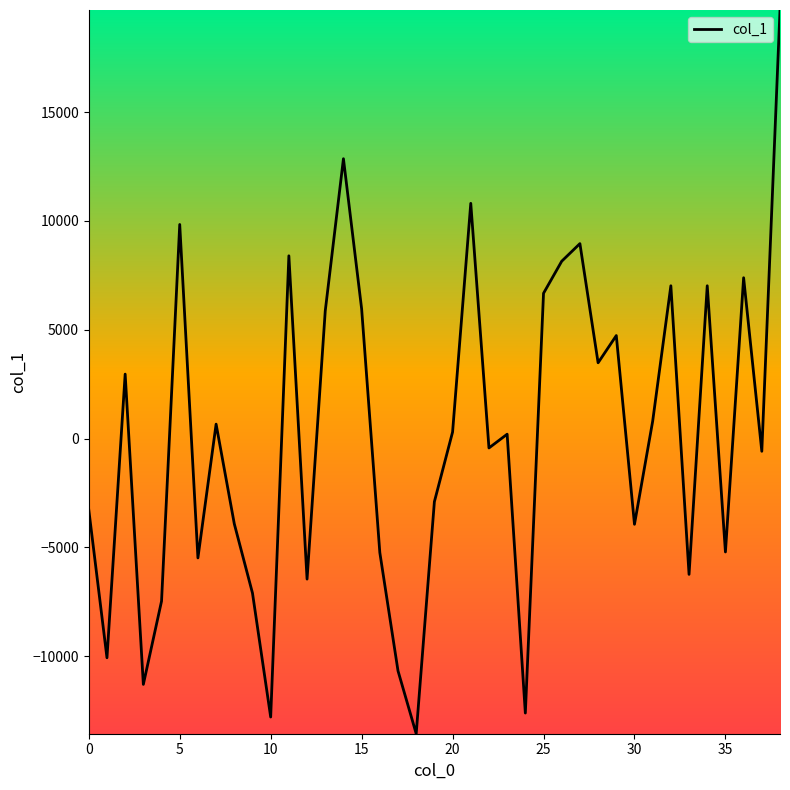

How many values are above zero?

20